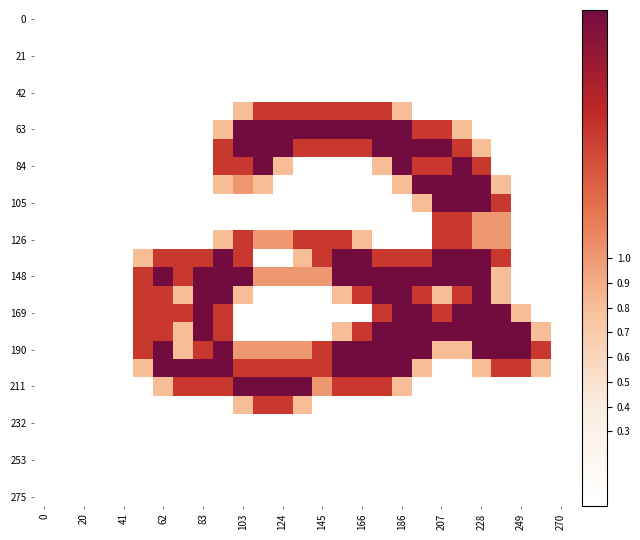

At which category is the sum across all series the highest?

186